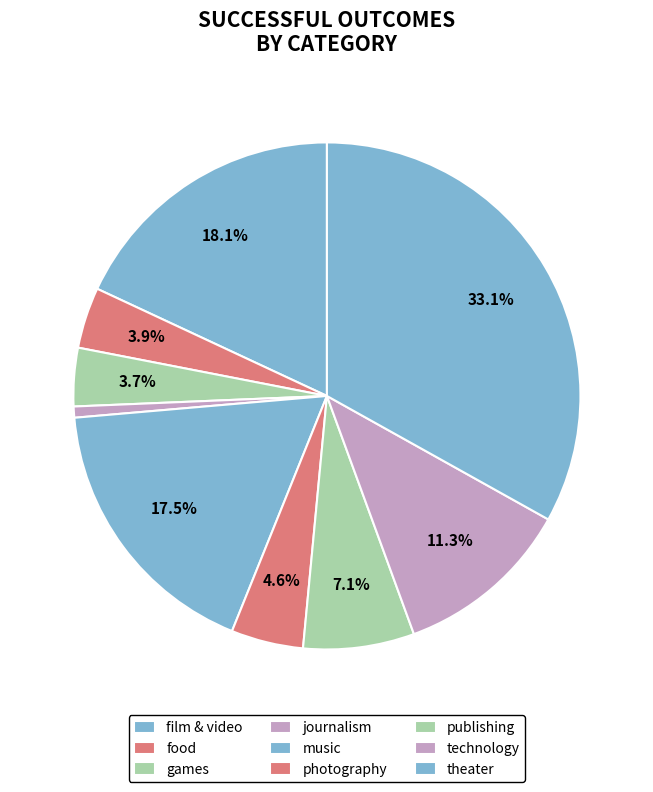

How many slices are in this pie chart?

9